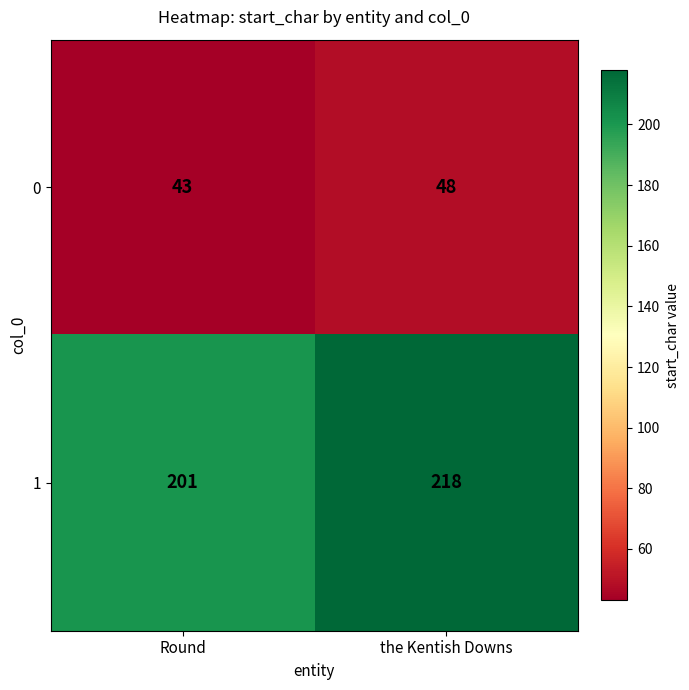

Rank the series by their maximum value, from highest to lowest.

1, 0